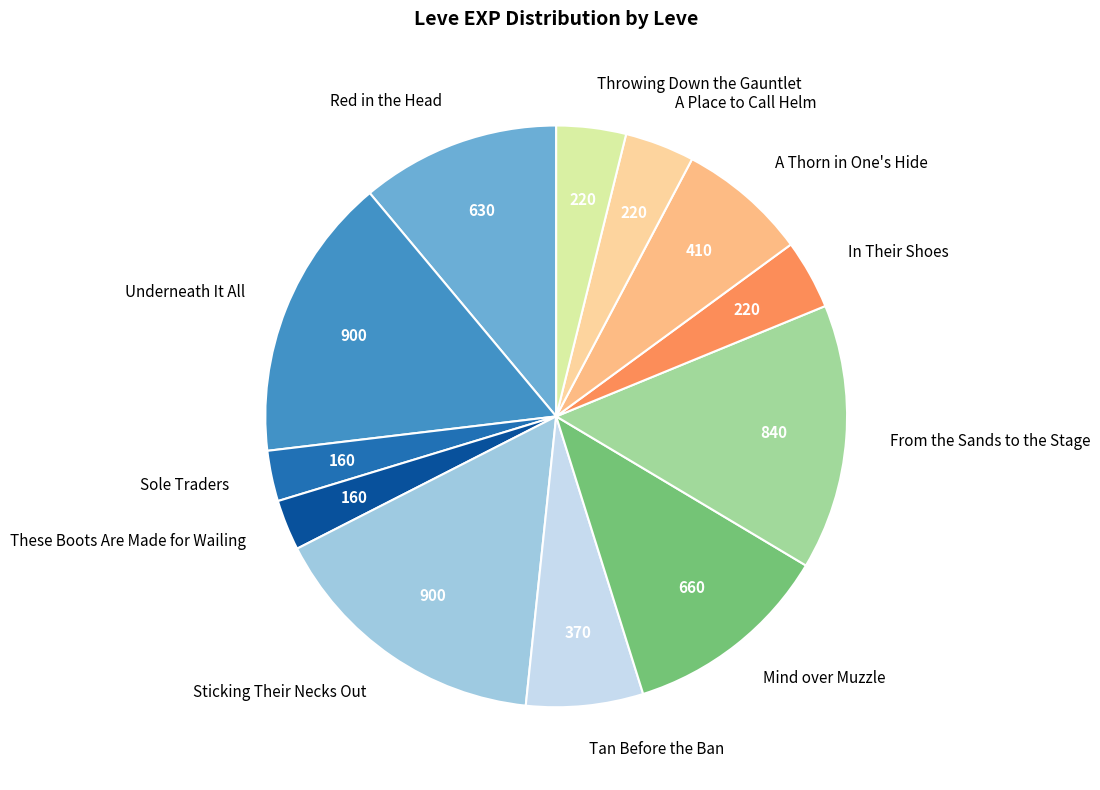

True or false: These Boots Are Made for Wailing accounts for 3% of the total.

True